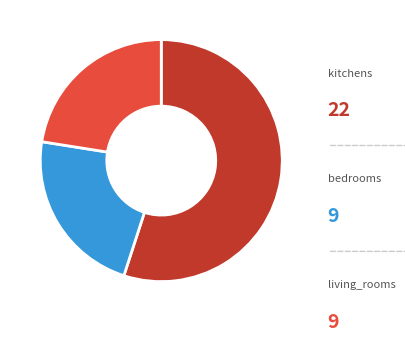

Is it true that kitchens is 55% of the pie?

True